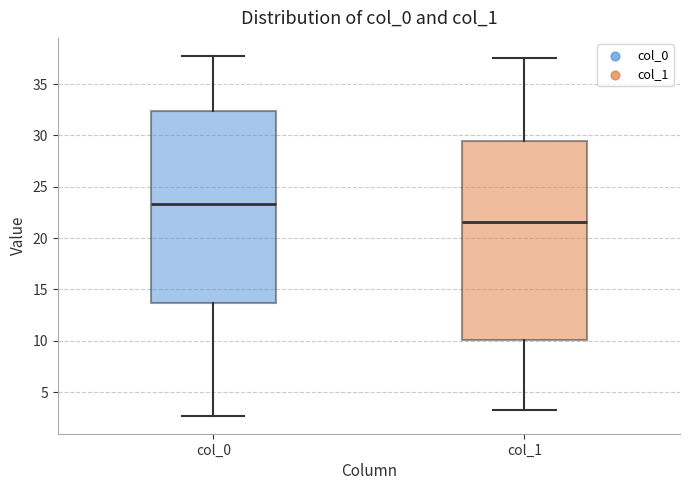

Where is the lower edge of the box for col_0 on the y-axis? The values are not printed on the chart, so give them approximately, as read against the axis.

13.5